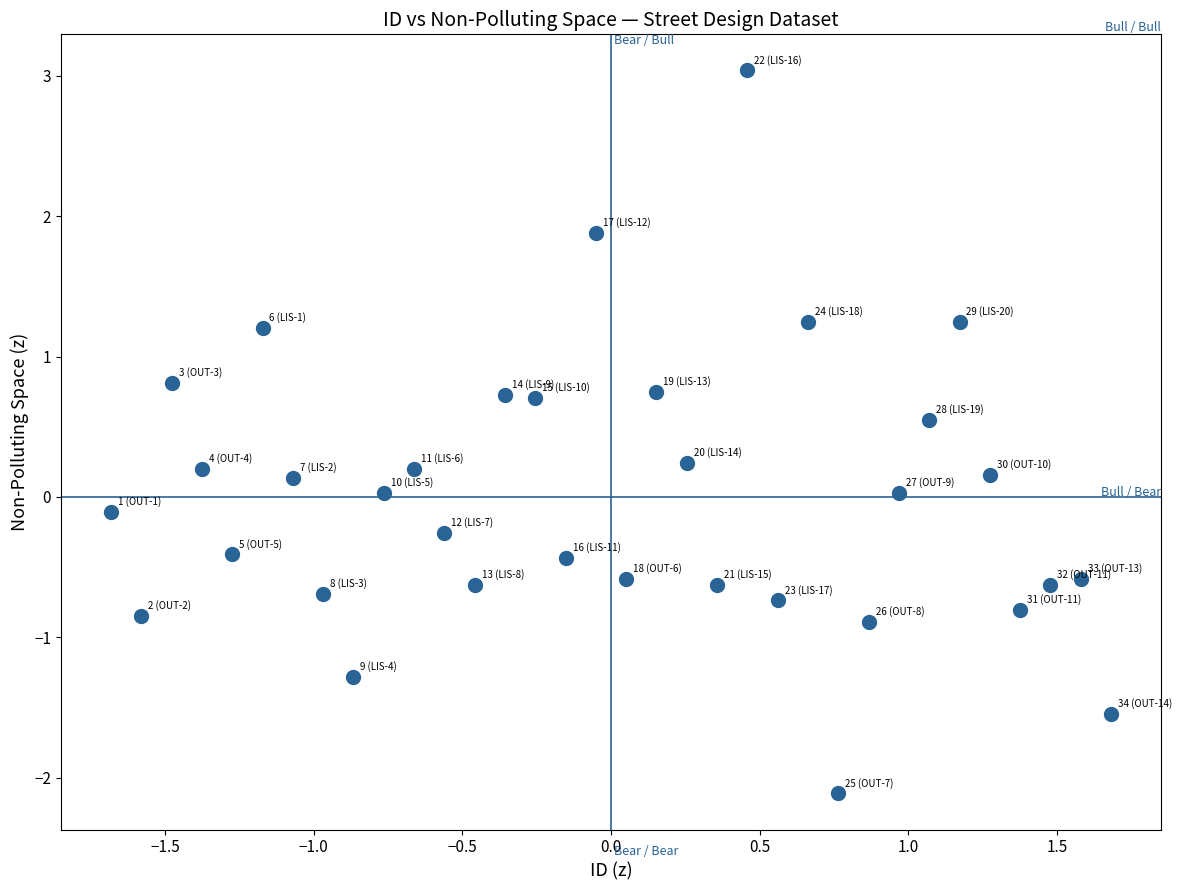

What is the range of Y values (max minus min)?

5.1